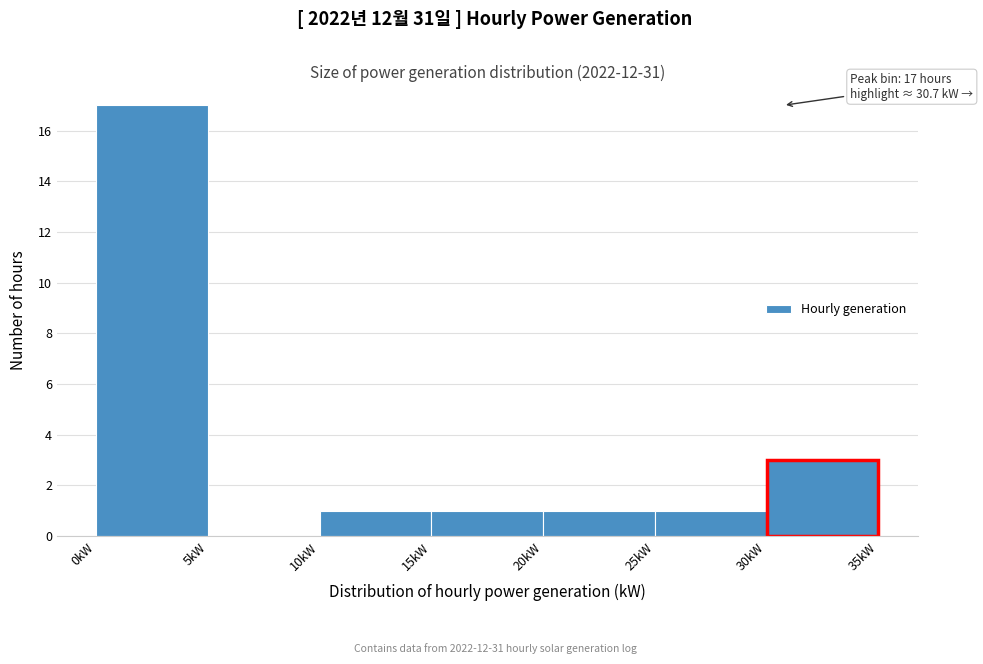

Over which range of the x-axis is the bar tallest?

0 to 5